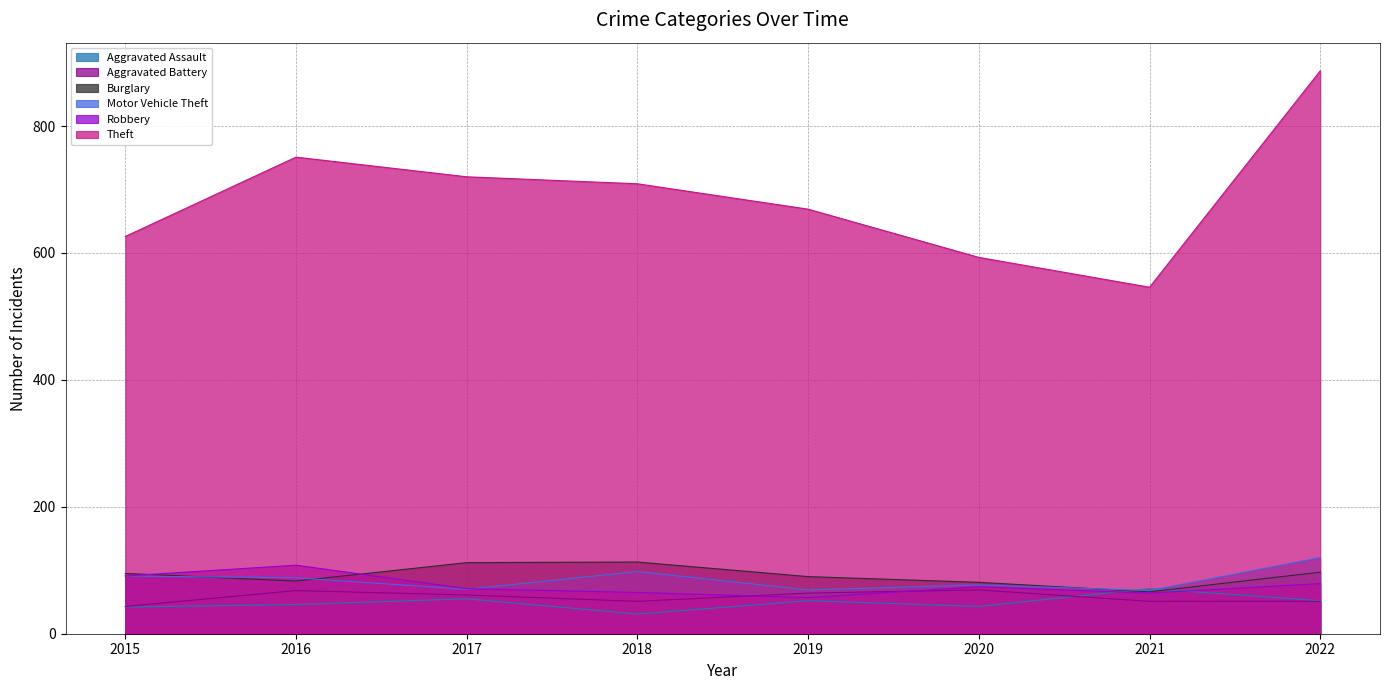

At which label does Aggravated Battery first exceed 61?

2016